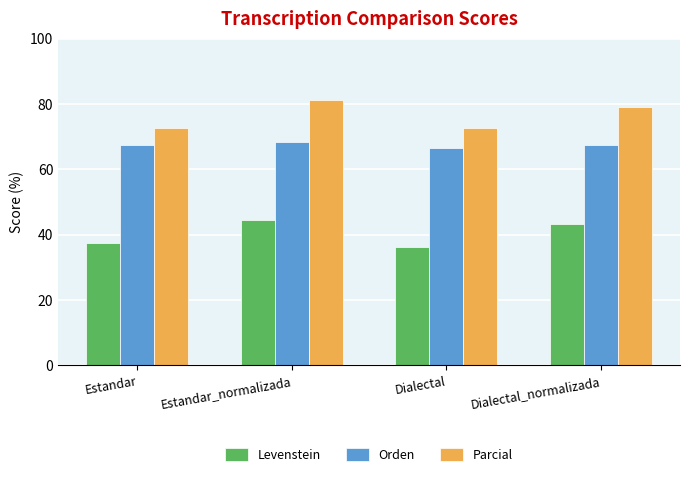

What is the smallest value displayed?

36.3